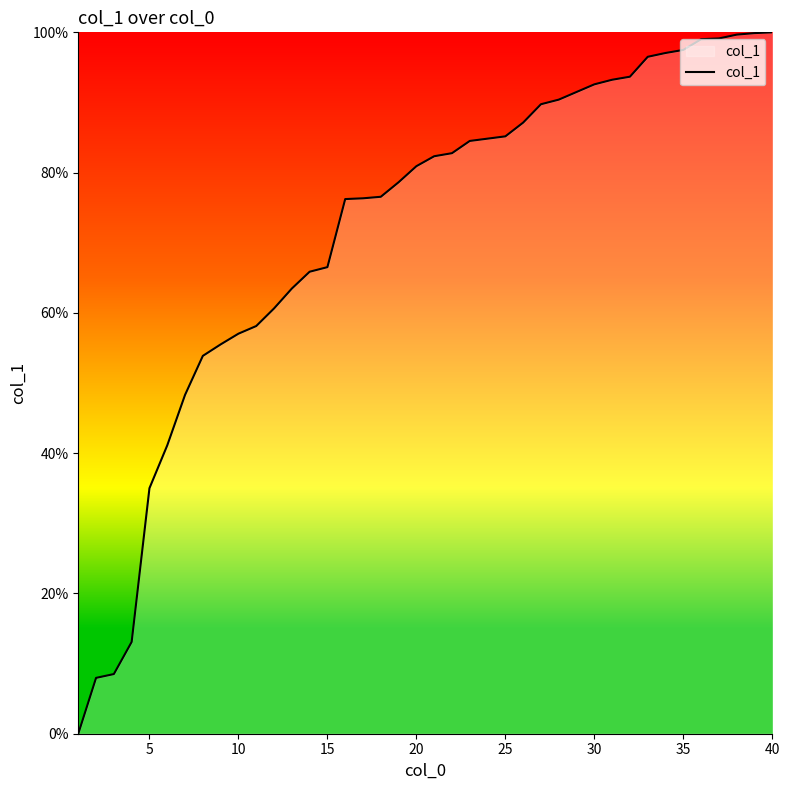

What is the maximum value shown in the chart?

100.0